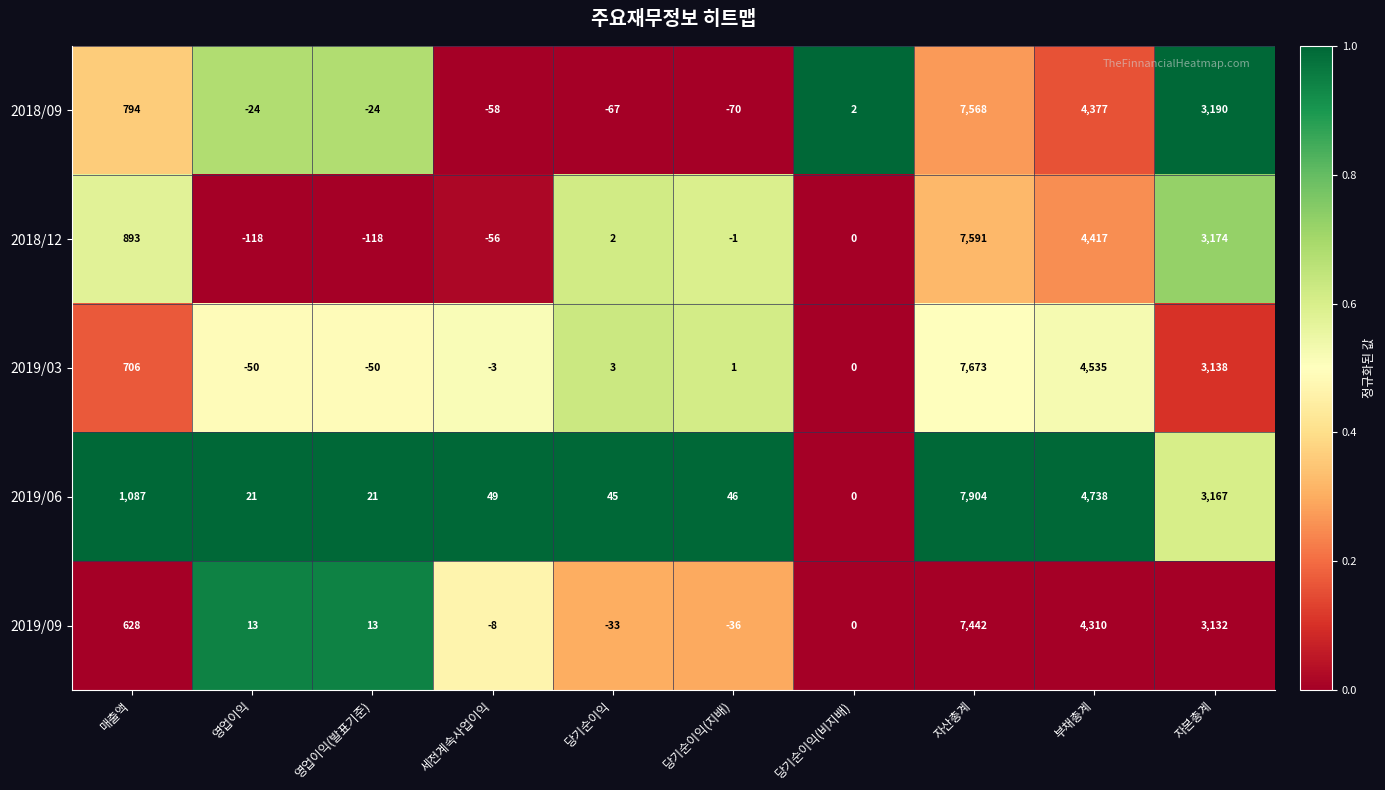

The value of 2019/06 at 당기순이익(지배) is 46. True or false?

True